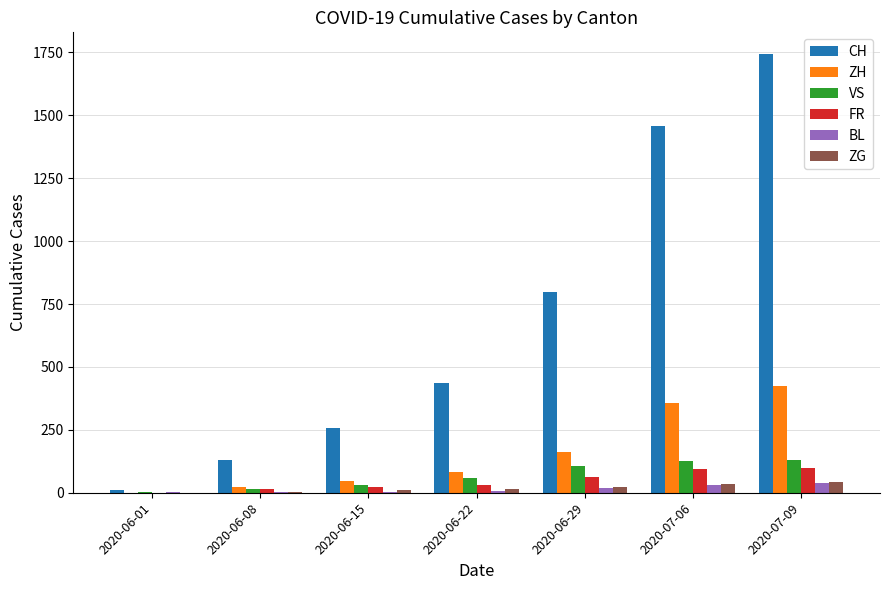

What is the sum of all ZH values?

1092